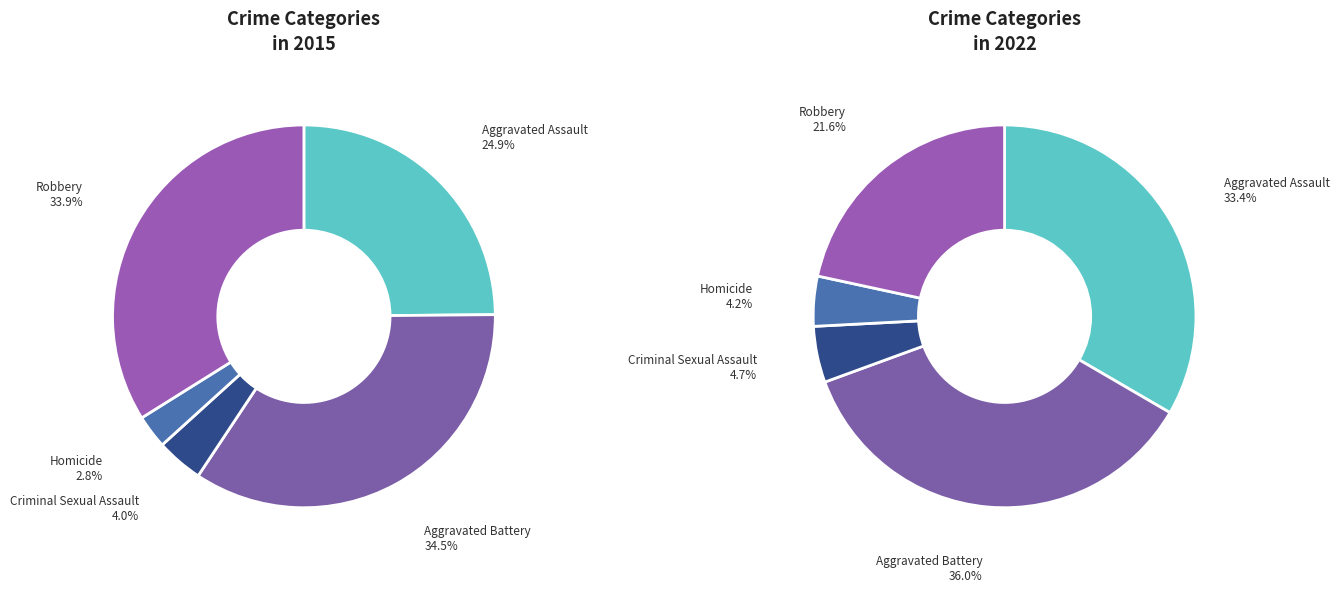

Which series changed the most between Aggravated Battery and Homicide?

2022